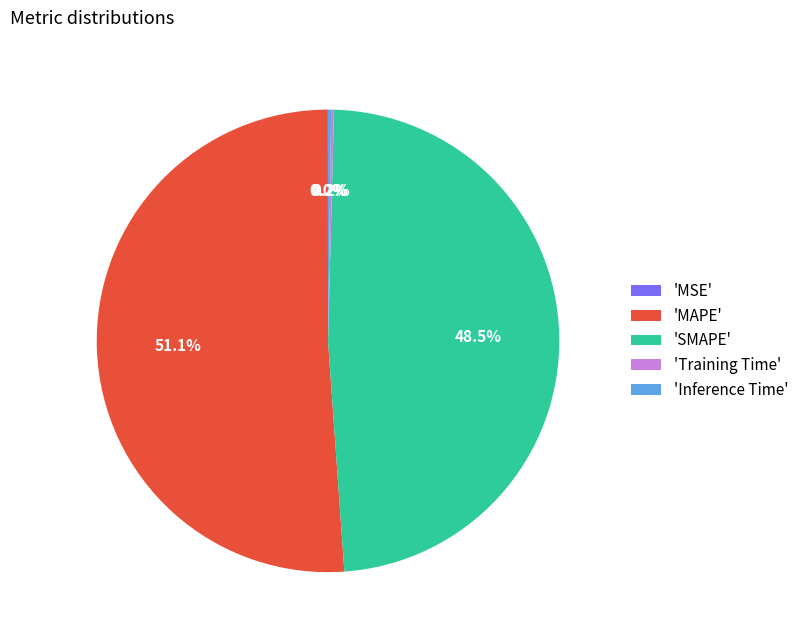

Is there a majority slice in this chart?

Yes